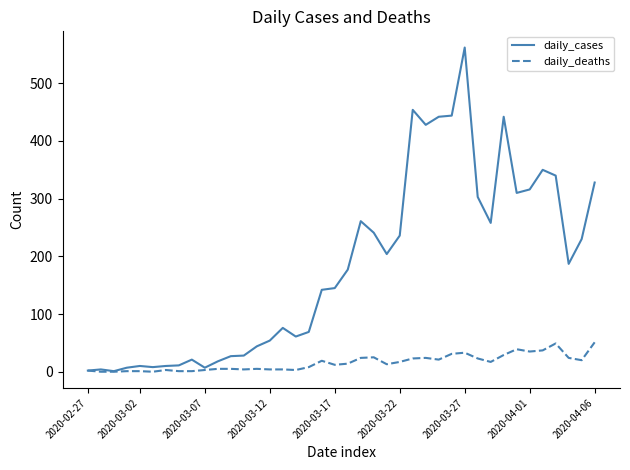

What are all the series names shown in the legend?

daily_cases, daily_deaths